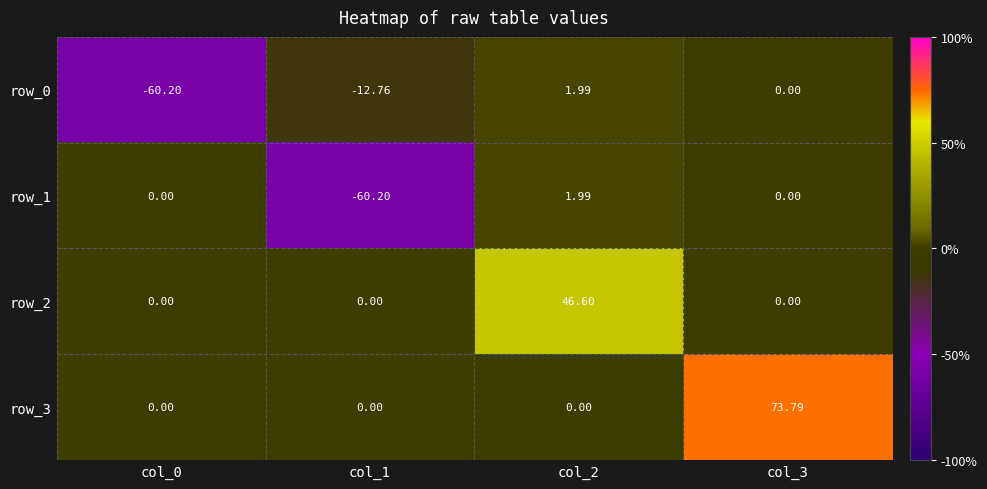

Is the value of row_0 at col_1 greater than the value of row_3 at col_1?

No